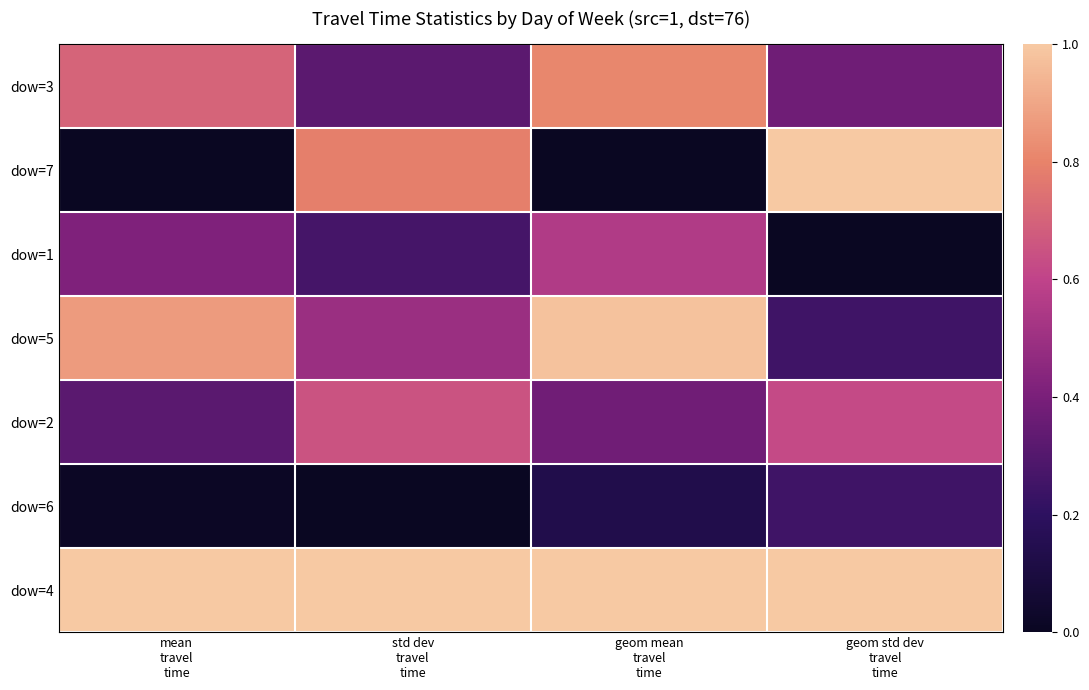

At how many categories does at least one series exceed 0?

4